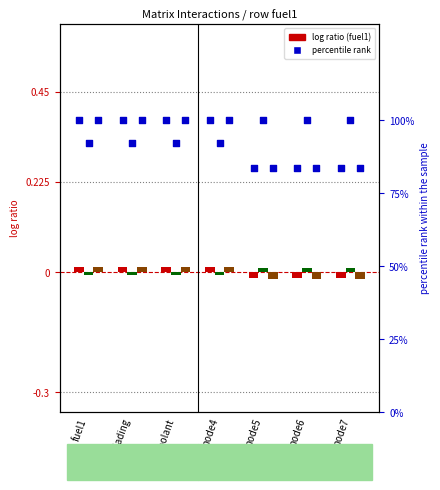

Is the value of coolant pct at node6 greater than the value of clading at node7?

Yes